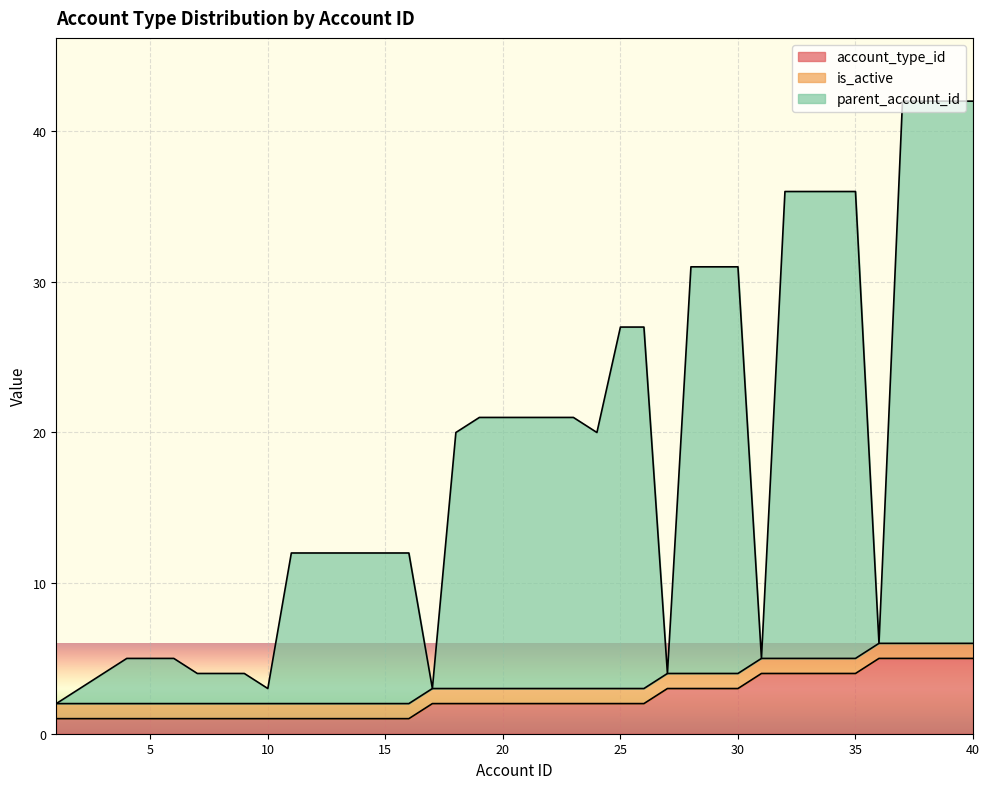

True or false: account_type_id has a value of 2 at 25.

True